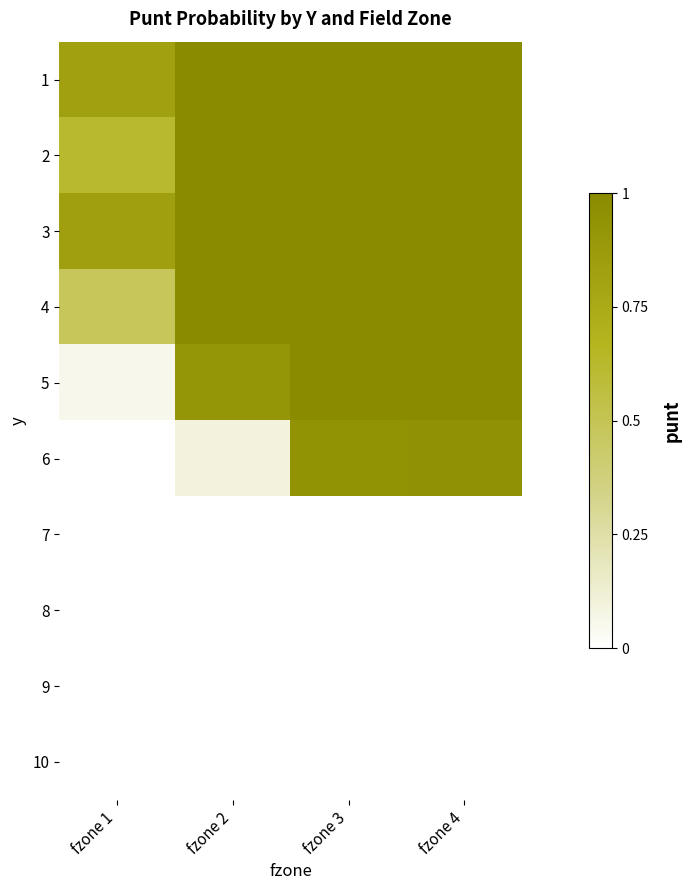

What is the total value across all series at fzone 1?

2.8